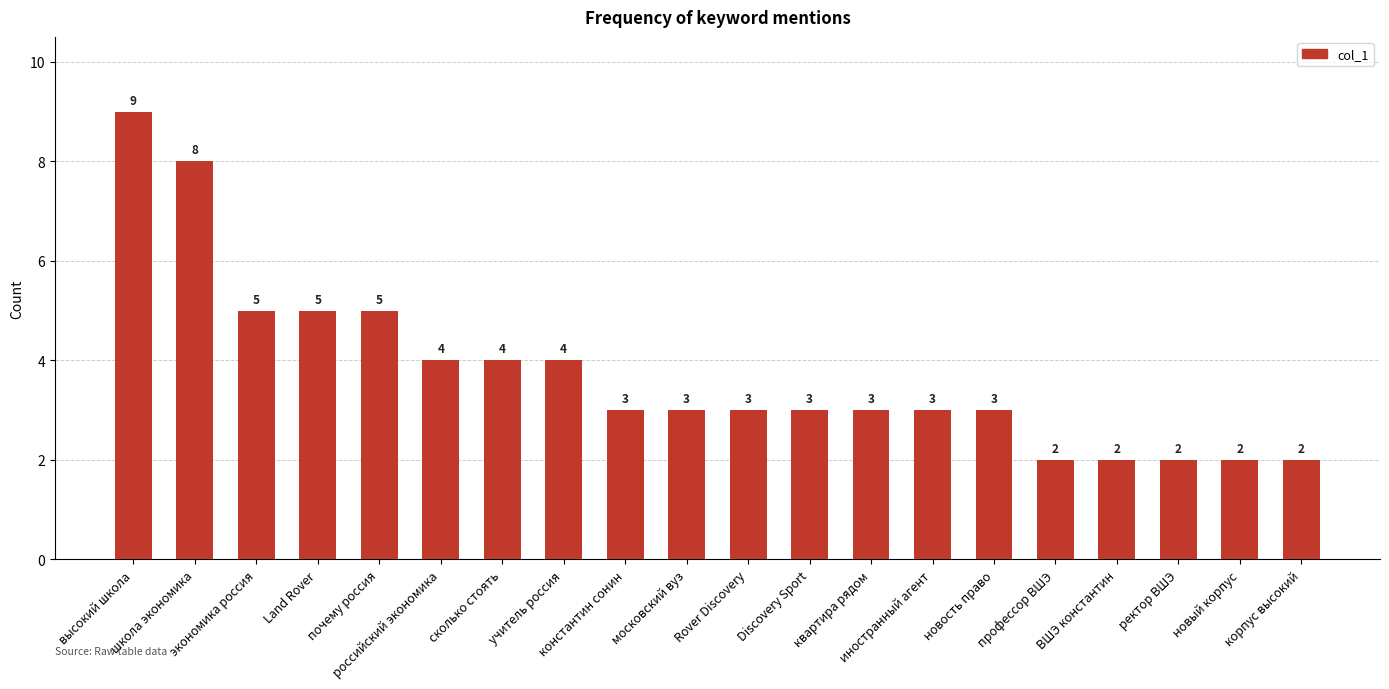

What is the greatest value displayed?

9